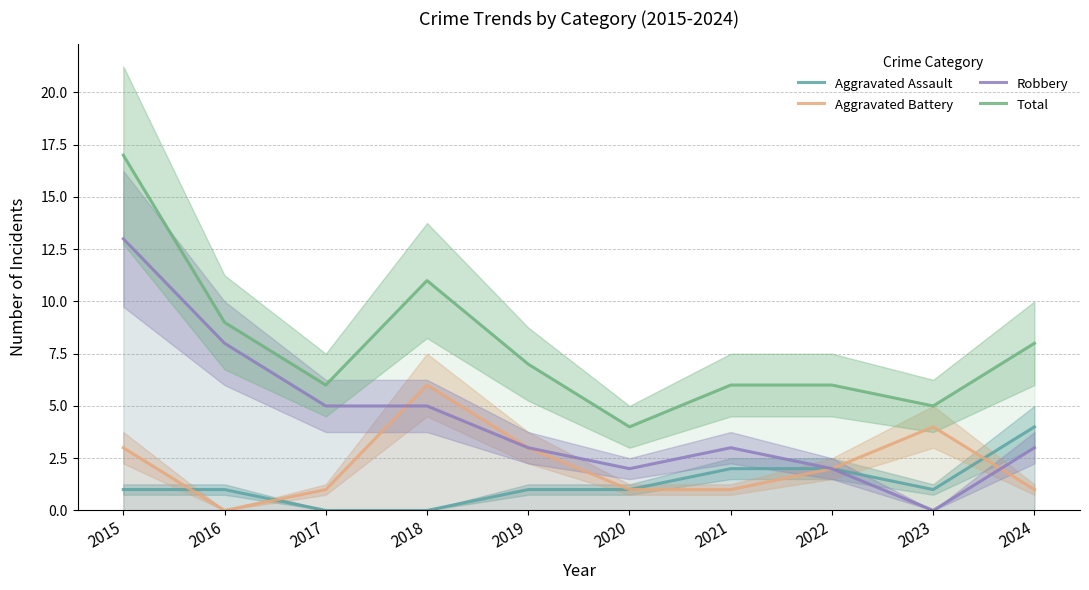

Which has a higher value, 2022 or 2017?

2022